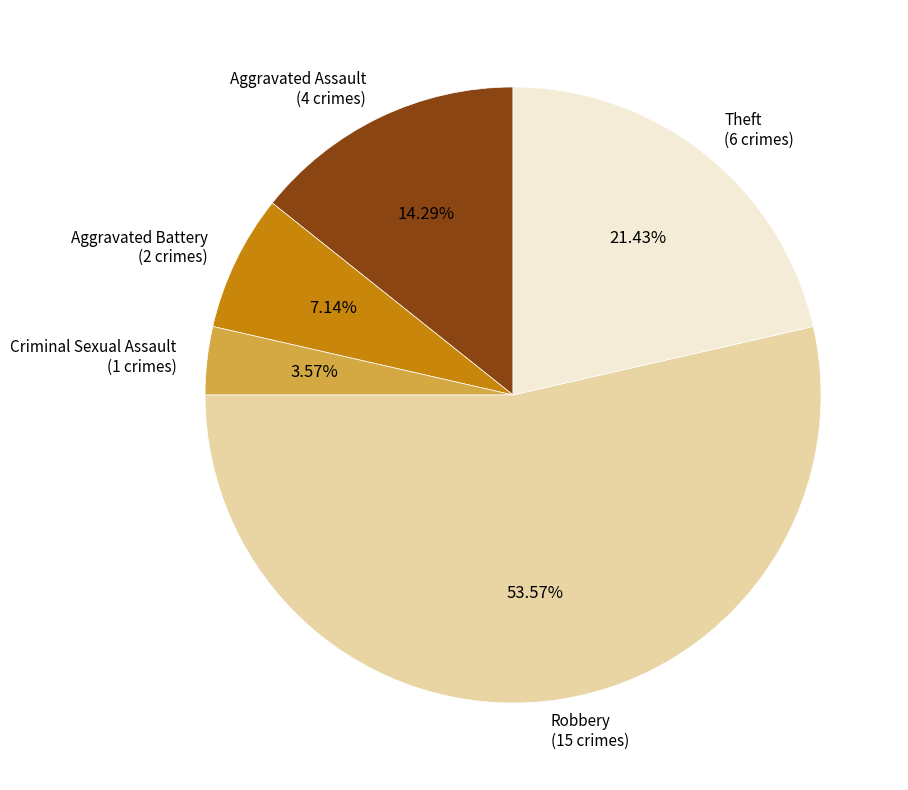

The Criminal Sexual Assault slice represents 4% of the pie. True or false?

True